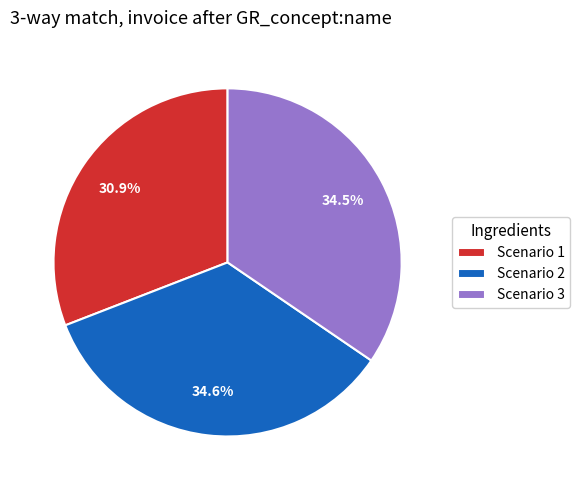

What is the ratio of the value at Scenario 2 to the value at Scenario 1?

1.1